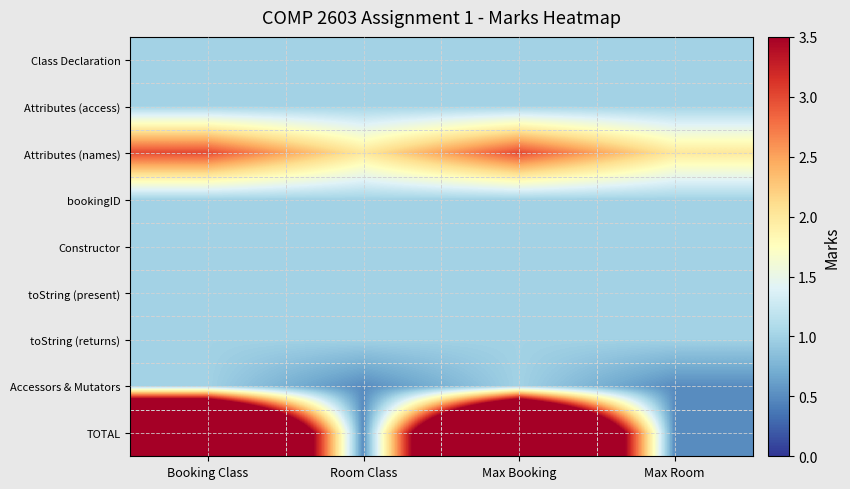

Which has a higher value, Room Class or Max Booking?

Room Class